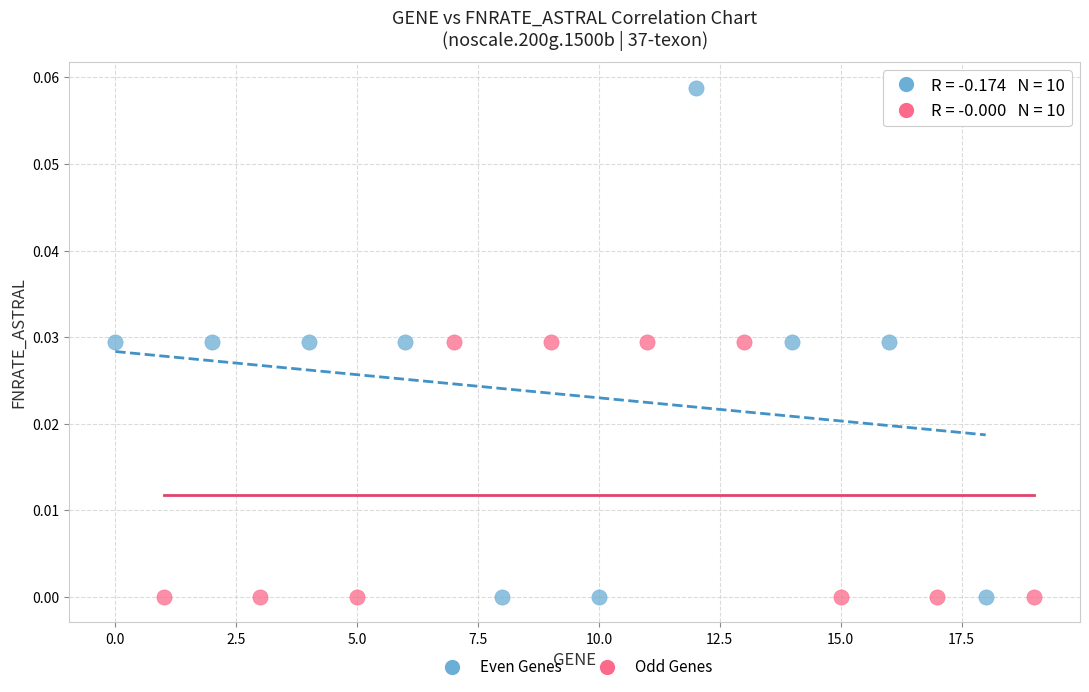

Which series has the widest spread of Y values?

Even Genes